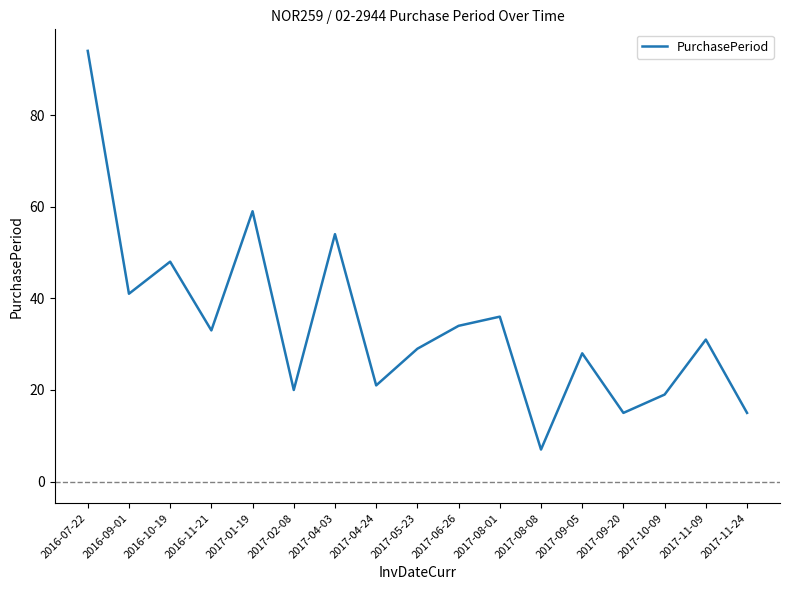

Reading left to right, what are all the values shown in this chart?

94	41	48	33	59	20	54	21	29	34	36	7	28	15	19	31	15